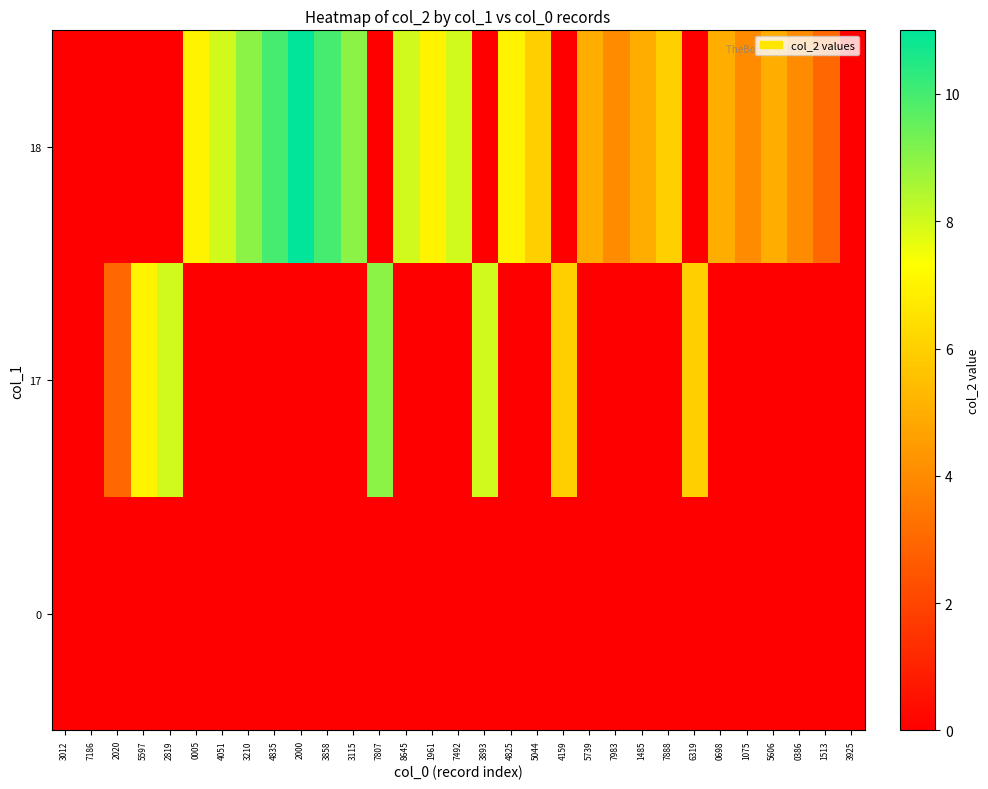

Rank the series at 2000 from lowest to highest value.

0, 17, 18